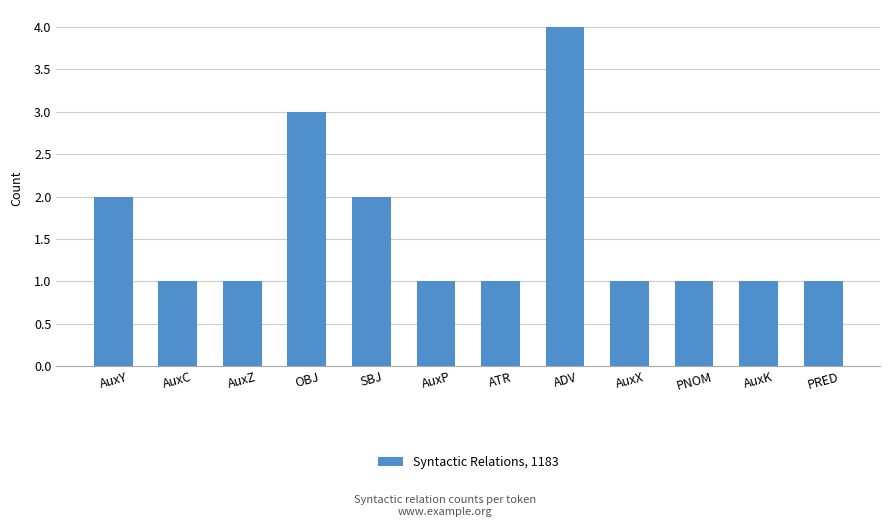

Is it true that the value at AuxY is 2?

True